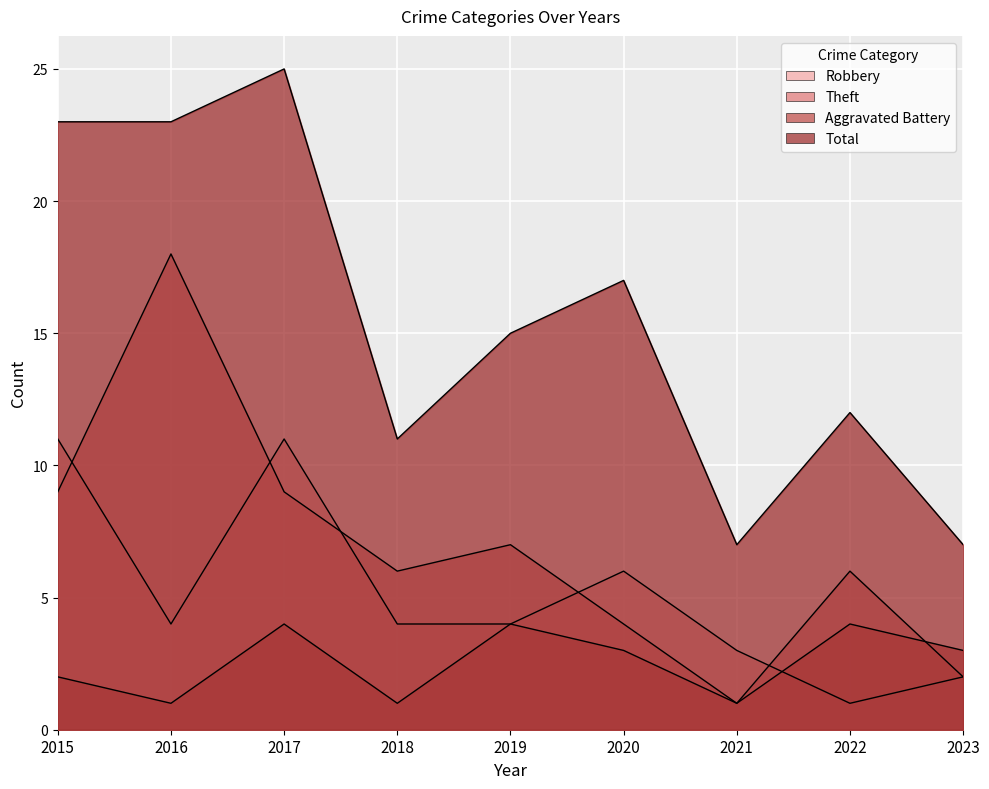

How many data points in Total are above 15?

4